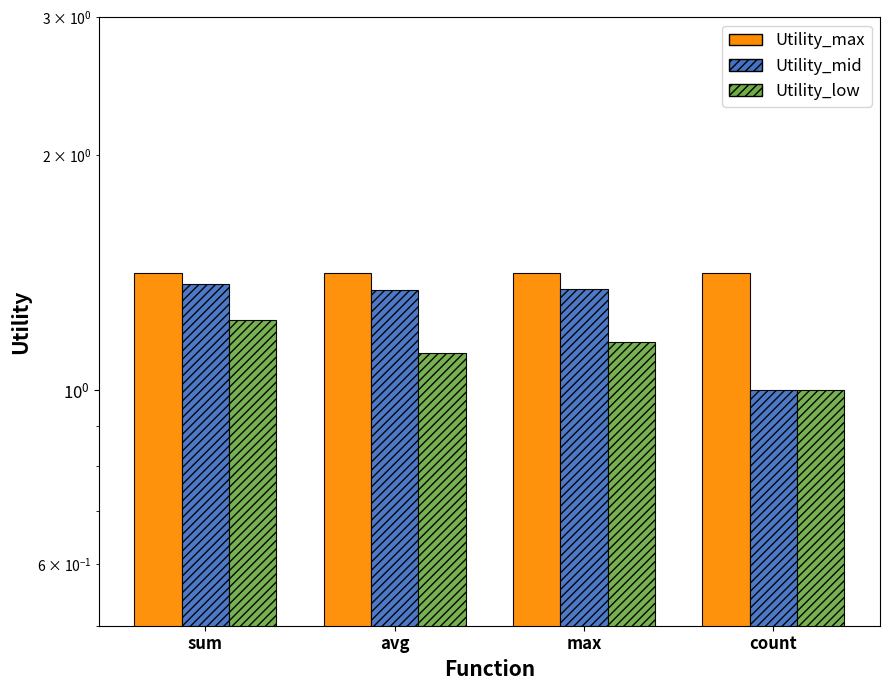

Does the chart contain stacked bars?

No